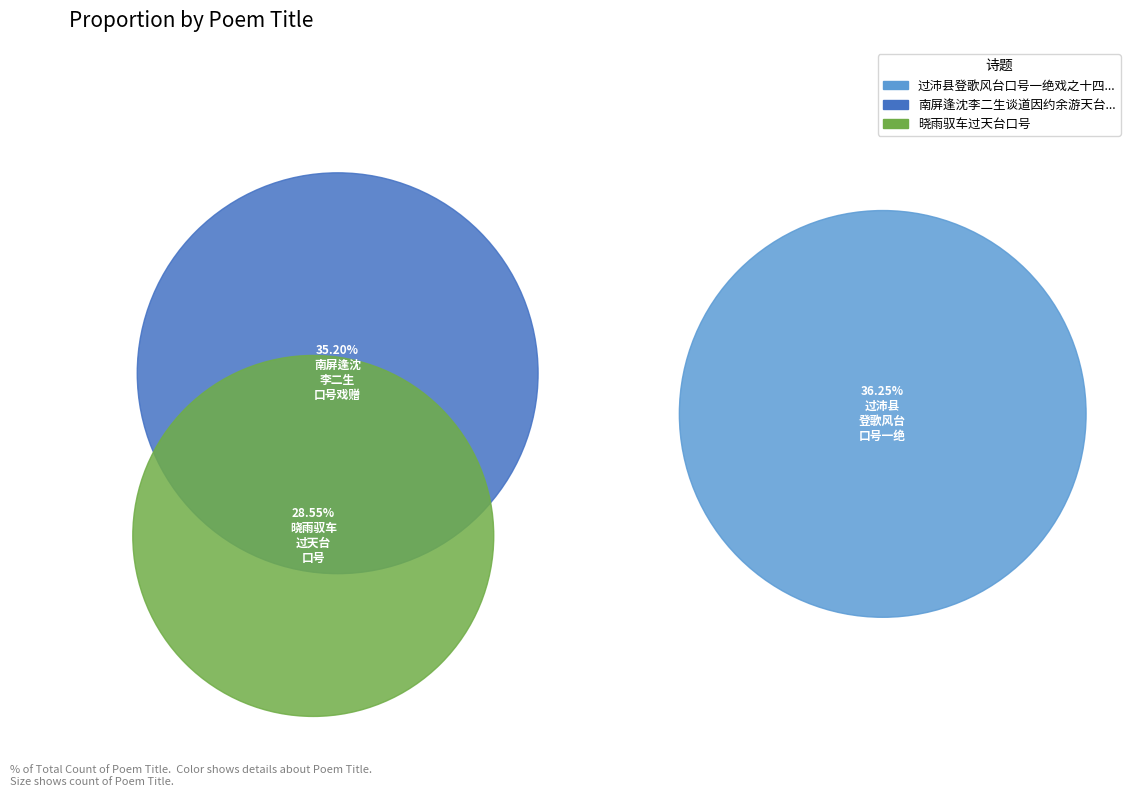

What is the ratio of the value at 晓雨驭车过天台口号 to the value at 过沛县登歌风台口号一绝戏之十四年?

0.8